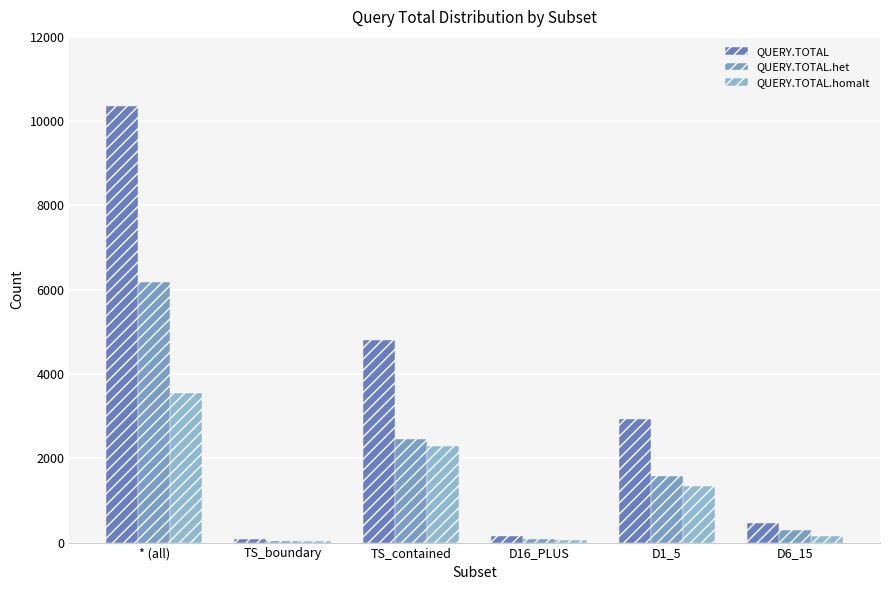

The value of QUERY.TOTAL.het at D1_5 is 2518. True or false?

False